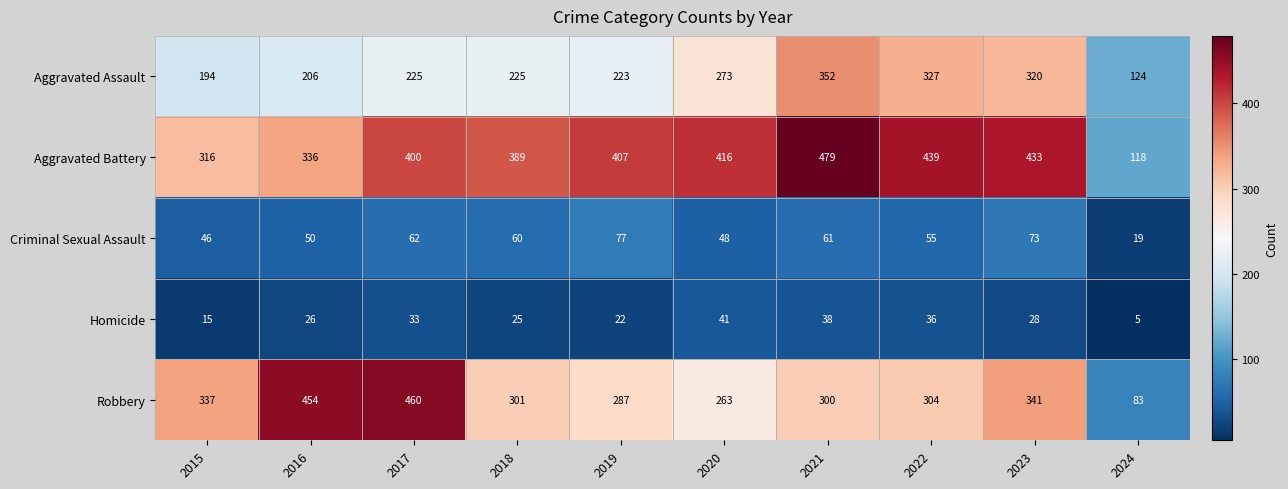

The value of Homicide at 2015 is 8. True or false?

False